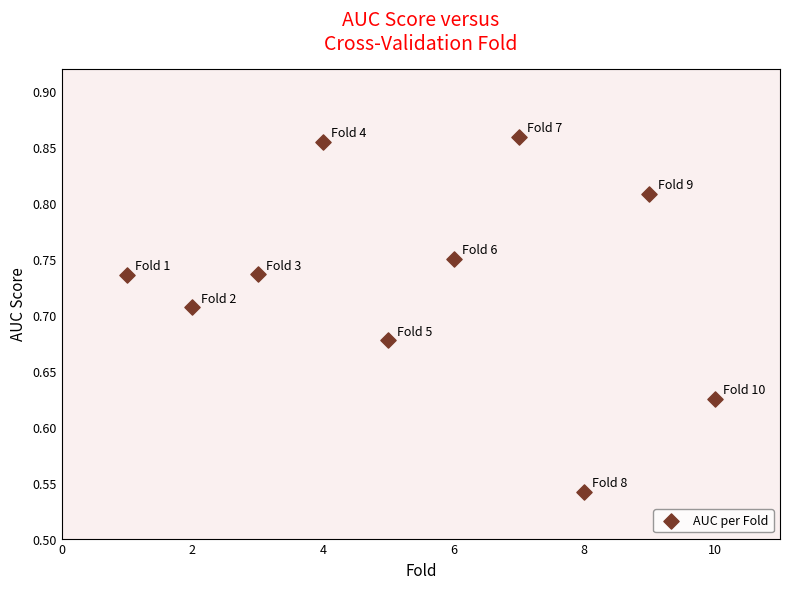

What is the range of X values (max minus min)?

9.0